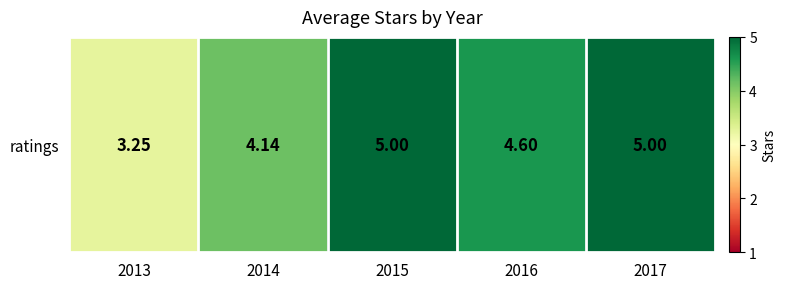

What is the difference between the values at 2013 and 2017?

1.8